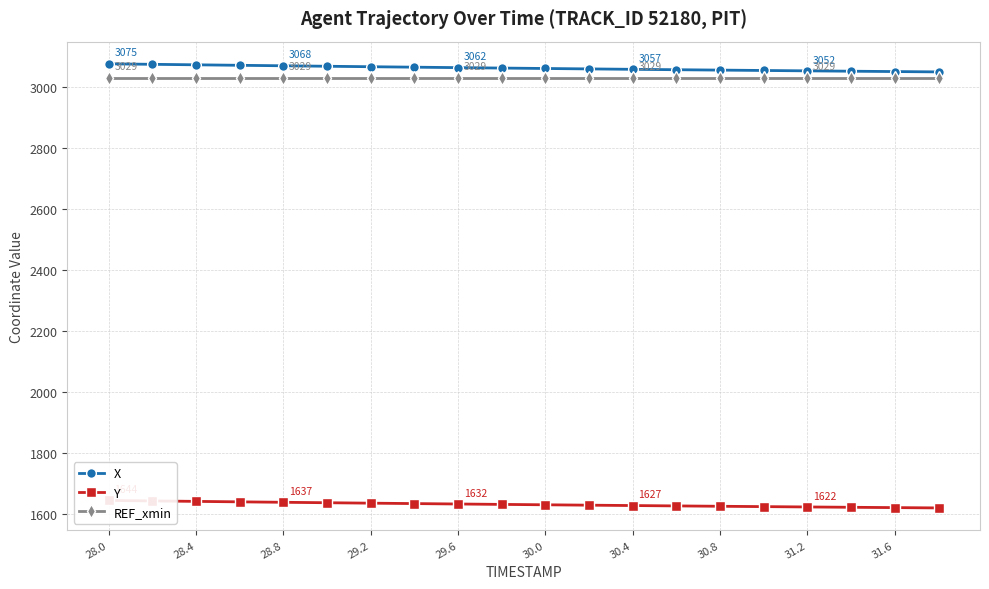

The value of REF_xmin at 31.6 is 5150.7. True or false?

False